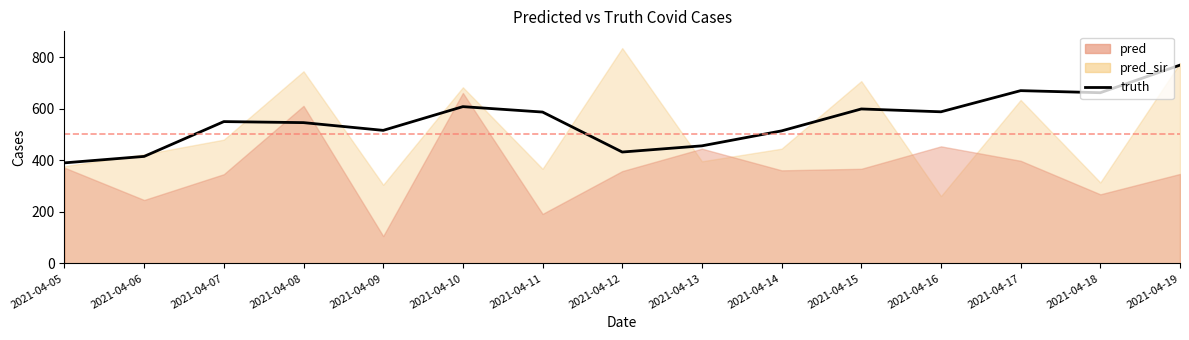

Reading left to right, transcribe all the data shown in this chart.

390	415	550	546	516	608	587	432	456	514	599	588	670	662	769